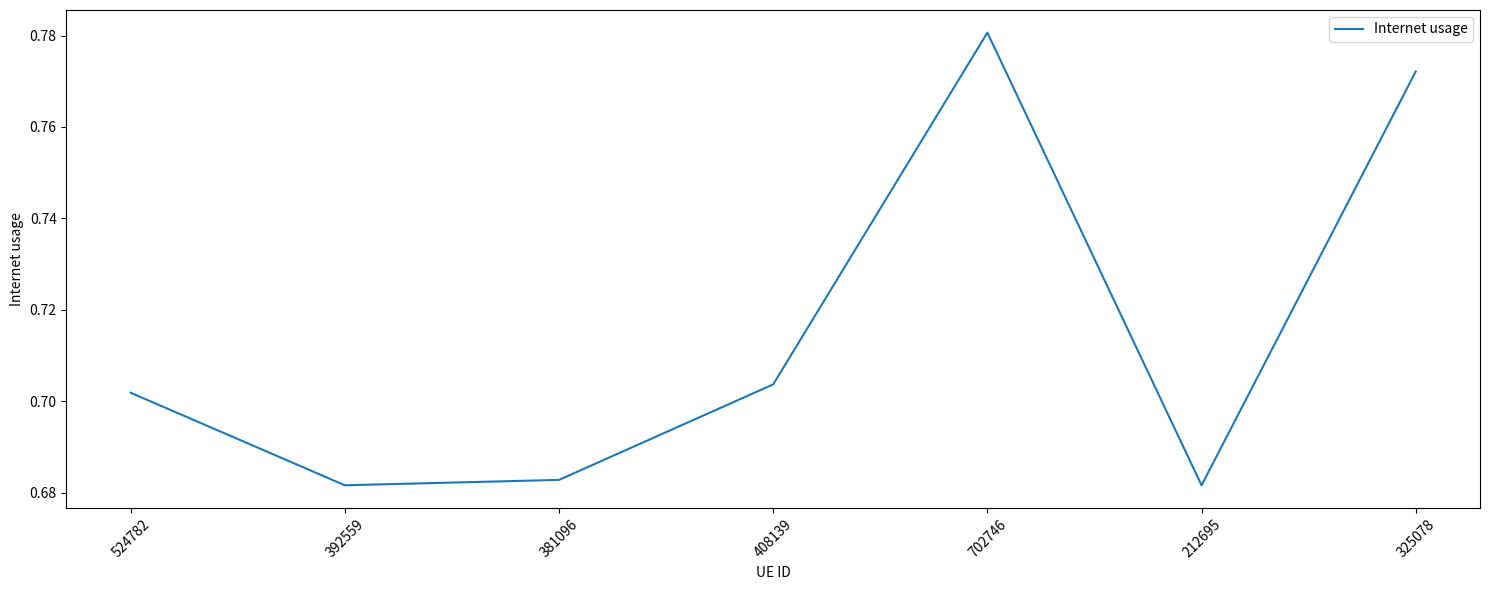

Is it true that the value at 408139 is 1.0?

False